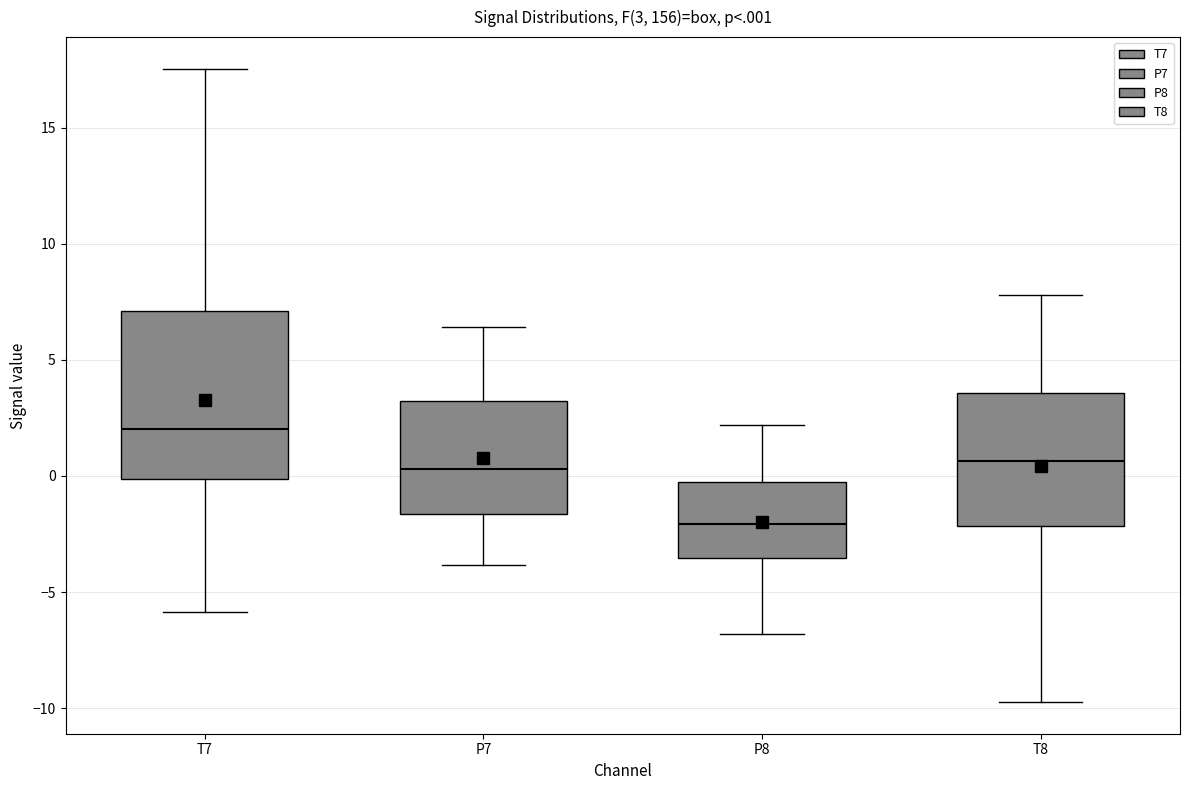

Which box has the lowest median line?

P8